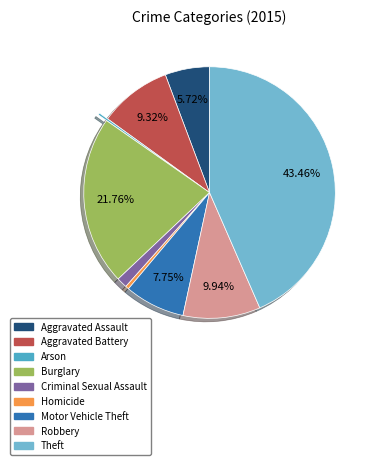

What is the largest slice in the pie chart?

Theft